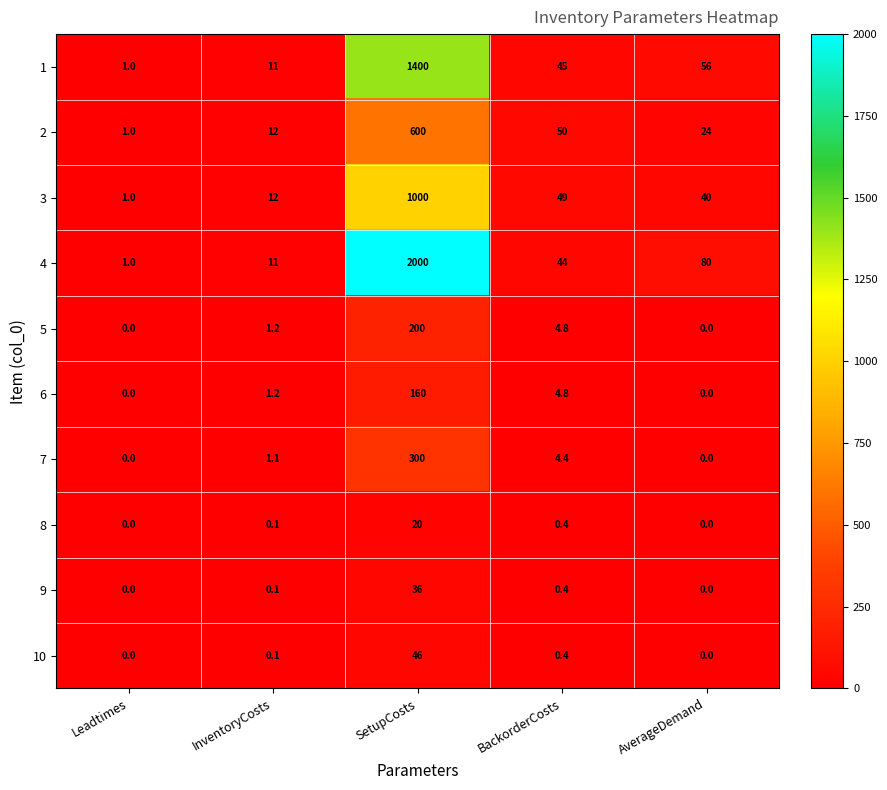

List the series in order of their peak value, lowest first.

8, 9, 10, 6, 5, 7, 2, 3, 1, 4